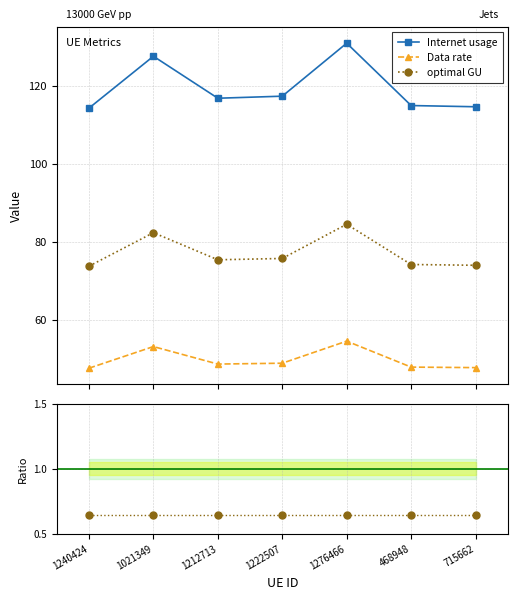

List the labels in order of Internet usage value, largest first.

1276466, 1021349, 1222507, 1212713, 468948, 715662, 1240424